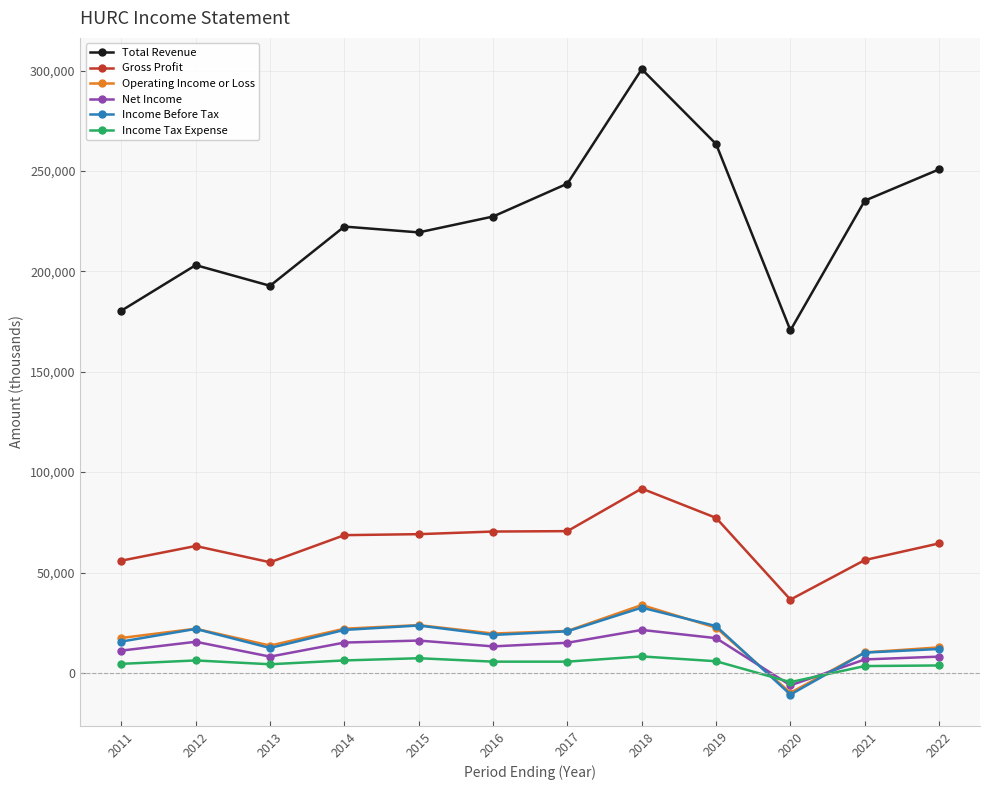

Where is the first local minimum for Total Revenue?

2013